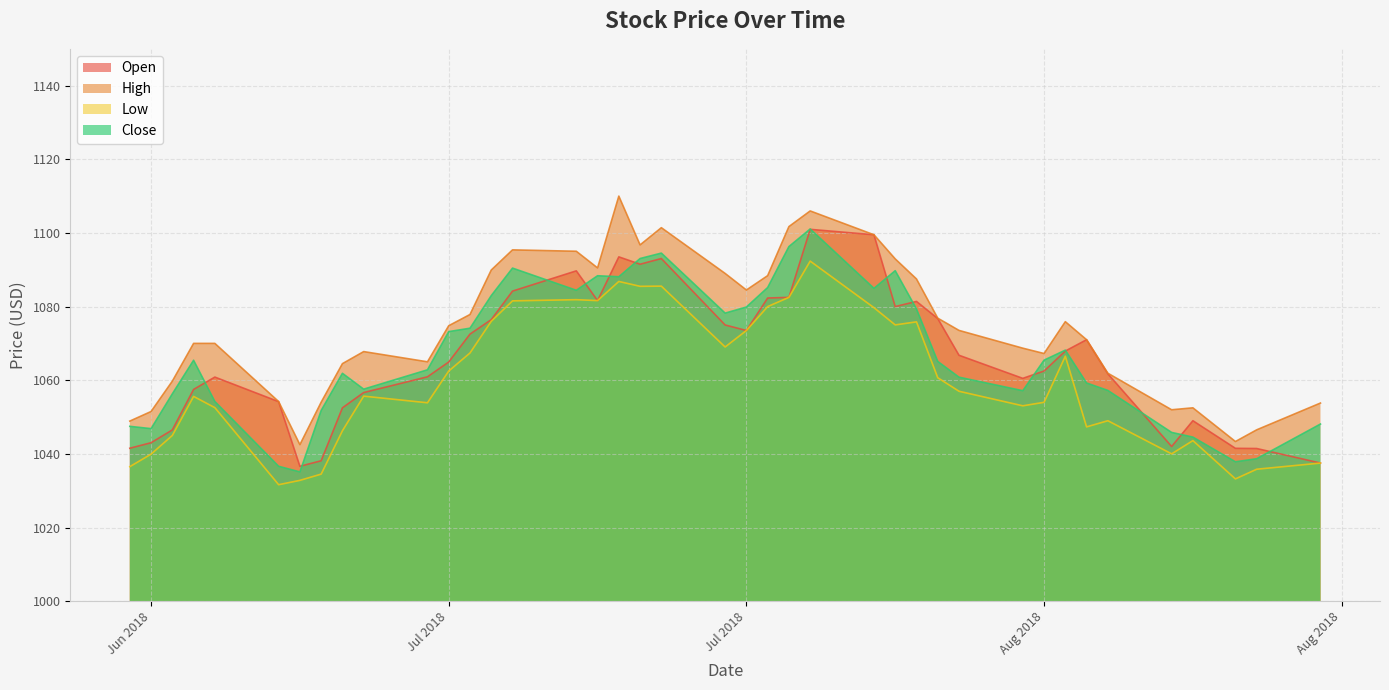

What is the average value of the Low series?

1060.0